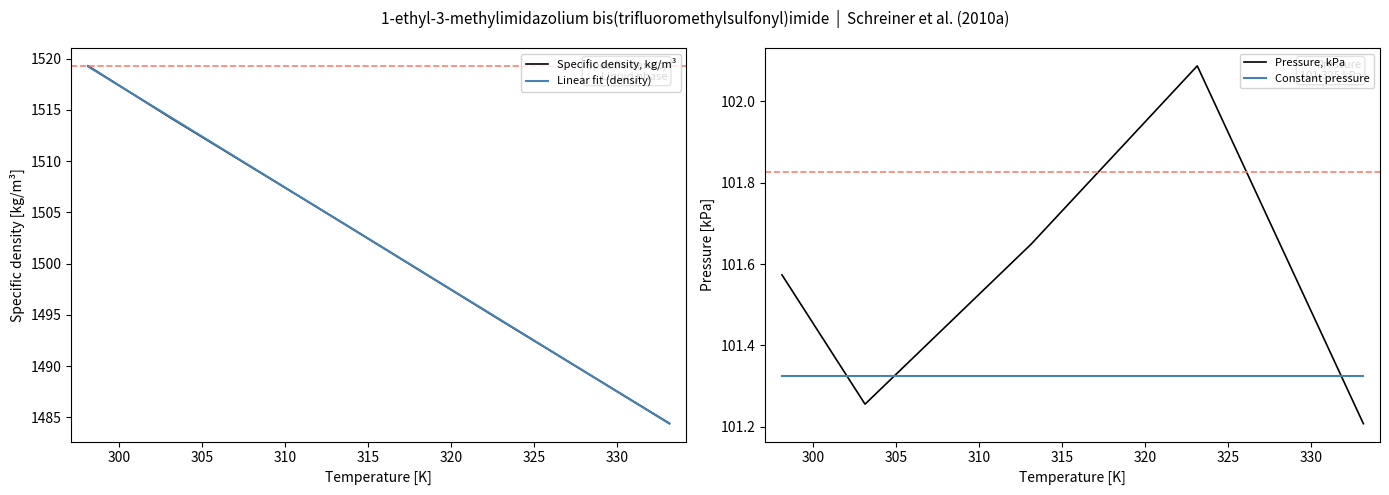

Reading left to right, extract all data points from this chart.

298.15=1519.3	303.15=1514.2	313.15=1504.3	323.15=1494.3	333.15=1484.4